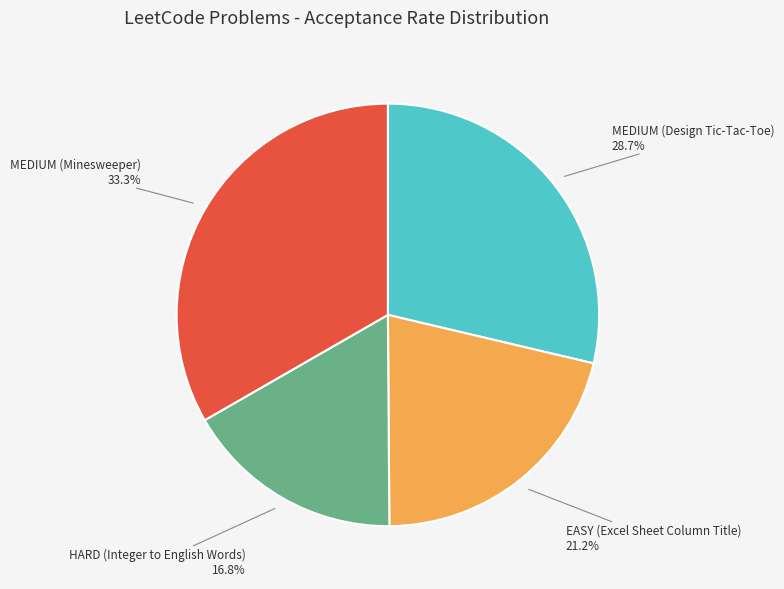

Which slice is the largest?

MEDIUM (Minesweeper)